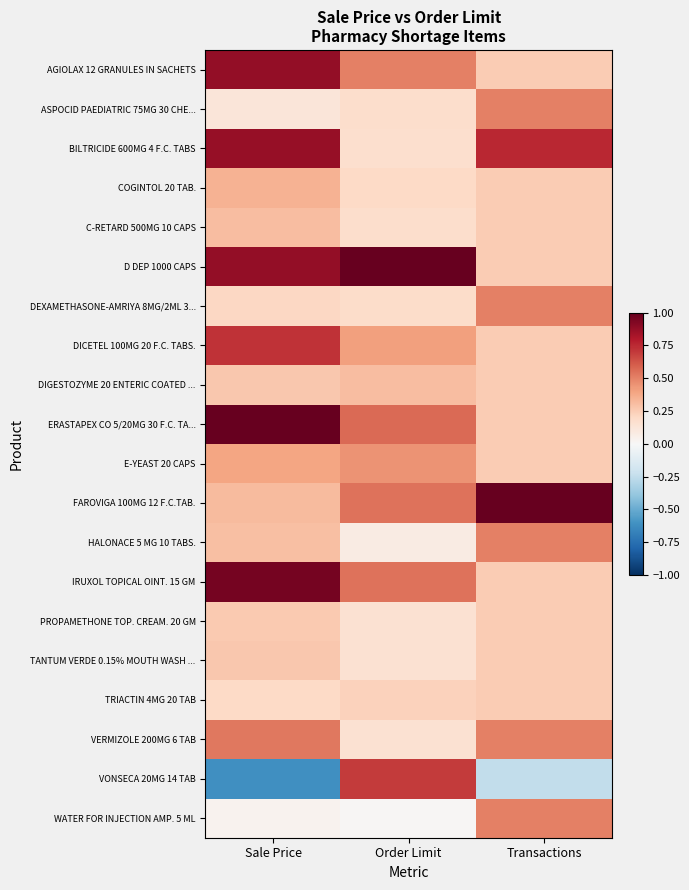

Reading left to right, what are all the values shown in this chart?

AGIOLAX 12 GRANULES IN SACHETS: Sale Price=0.9	Order Limit=0.5	Transactions=0.2
ASPOCID PAEDIATRIC 75MG 30 CHE...: Sale Price=0.1	Order Limit=0.2	Transactions=0.5
BILTRICIDE 600MG 4 F.C. TABS: Sale Price=0.9	Order Limit=0.2	Transactions=0.8
COGINTOL 20 TAB.: Sale Price=0.4	Order Limit=0.2	Transactions=0.2
C-RETARD 500MG 10 CAPS: Sale Price=0.3	Order Limit=0.2	Transactions=0.2
D DEP 1000 CAPS: Sale Price=0.9	Order Limit=1.0	Transactions=0.2
DEXAMETHASONE-AMRIYA 8MG/2ML 3...: Sale Price=0.2	Order Limit=0.2	Transactions=0.5
DICETEL 100MG 20 F.C. TABS.: Sale Price=0.7	Order Limit=0.4	Transactions=0.2
DIGESTOZYME 20 ENTERIC COATED ...: Sale Price=0.3	Order Limit=0.3	Transactions=0.2
ERASTAPEX CO 5/20MG 30 F.C. TA...: Sale Price=1.0	Order Limit=0.6	Transactions=0.2
E-YEAST 20 CAPS: Sale Price=0.4	Order Limit=0.5	Transactions=0.2
FAROVIGA 100MG 12 F.C.TAB.: Sale Price=0.3	Order Limit=0.5	Transactions=1.0
HALONACE 5 MG 10 TABS.: Sale Price=0.3	Order Limit=0.1	Transactions=0.5
IRUXOL TOPICAL OINT. 15 GM: Sale Price=1.0	Order Limit=0.5	Transactions=0.2
PROPAMETHONE TOP. CREAM. 20 GM: Sale Price=0.3	Order Limit=0.1	Transactions=0.2
TANTUM VERDE 0.15% MOUTH WASH ...: Sale Price=0.3	Order Limit=0.2	Transactions=0.2
TRIACTIN 4MG 20 TAB: Sale Price=0.2	Order Limit=0.2	Transactions=0.2
VERMIZOLE 200MG 6 TAB: Sale Price=0.5	Order Limit=0.1	Transactions=0.5
VONSECA 20MG 14 TAB: Sale Price=-0.6	Order Limit=0.7	Transactions=-0.2
WATER FOR INJECTION AMP. 5 ML: Sale Price=0.0	Order Limit=0.0	Transactions=0.5